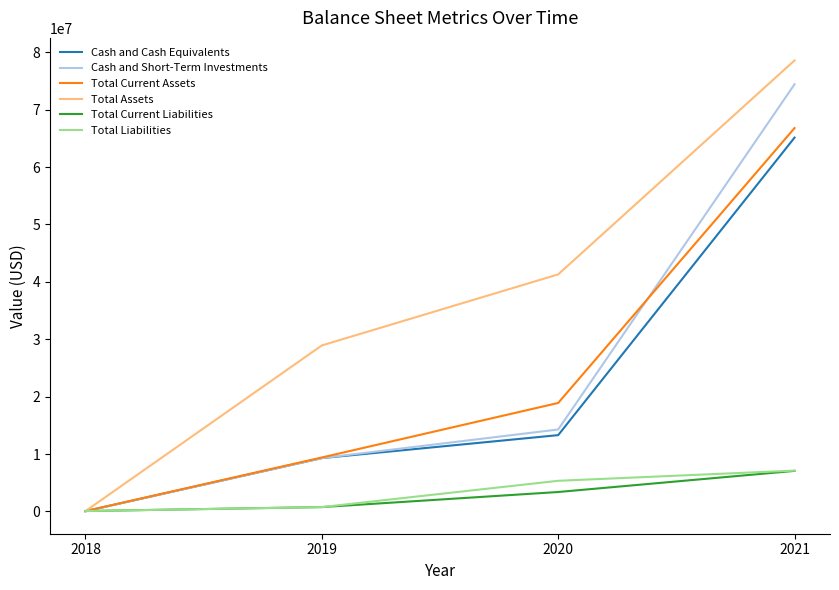

Reading left to right, what are all the values shown in this chart?

Cash and Cash Equivalents: 41546	9288000	13293000	65128000
Cash and Short-Term Investments: 41546	9288000	14275000	74423000
Total Current Assets: 56626	9398000	18896000	66791000
Total Assets: 56626	28922000	41298000	78576000
Total Current Liabilities: 66015	755000	3383000	7062000
Total Liabilities: 66015	755000	5336000	7115000